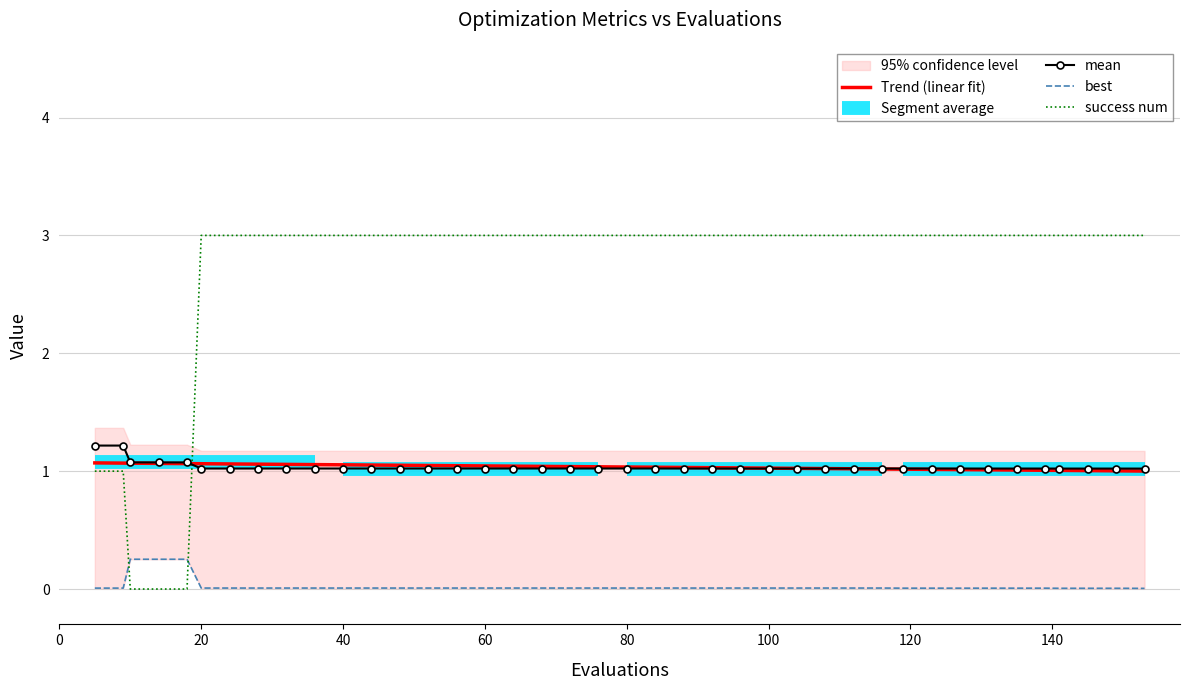

After their last crossing, which series has the higher values: success_num or evals?

success_num